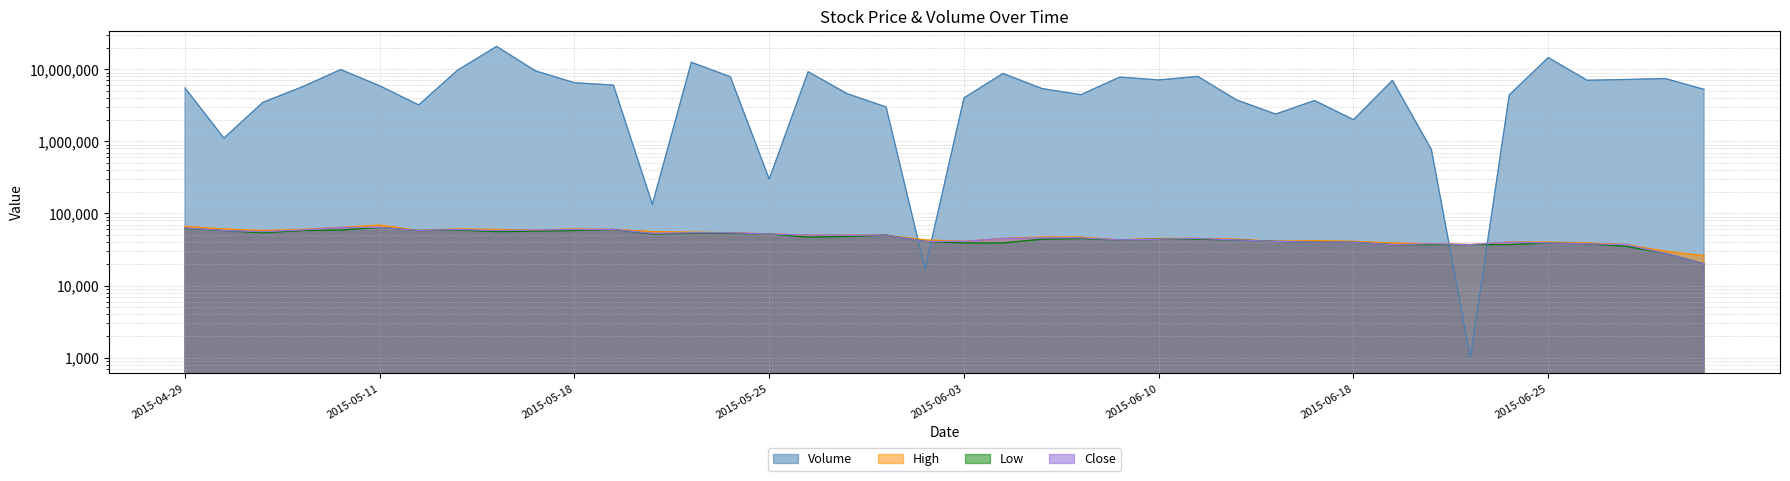

List the labels in order of Volume value, smallest first.

2015-06-23, 2015-06-02, 2015-05-20, 2015-05-25, 2015-06-22, 2015-04-30, 2015-06-18, 2015-06-15, 2015-05-29, 2015-05-12, 2015-05-06, 2015-06-17, 2015-06-12, 2015-06-03, 2015-06-24, 2015-06-08, 2015-05-28, 2015-07-02, 2015-06-05, 2015-04-29, 2015-05-07, 2015-05-11, 2015-05-19, 2015-05-18, 2015-06-19, 2015-06-26, 2015-06-10, 2015-06-29, 2015-06-30, 2015-06-09, 2015-05-22, 2015-06-11, 2015-06-04, 2015-05-27, 2015-05-15, 2015-05-13, 2015-05-08, 2015-05-21, 2015-06-25, 2015-05-14